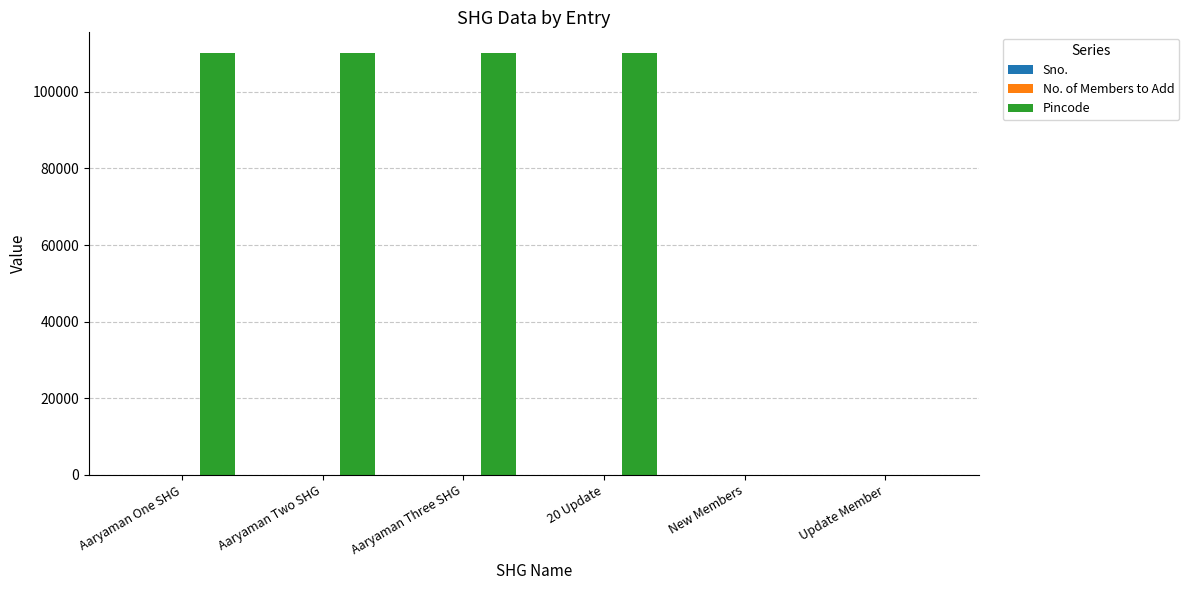

Count the number of data series in this chart.

3